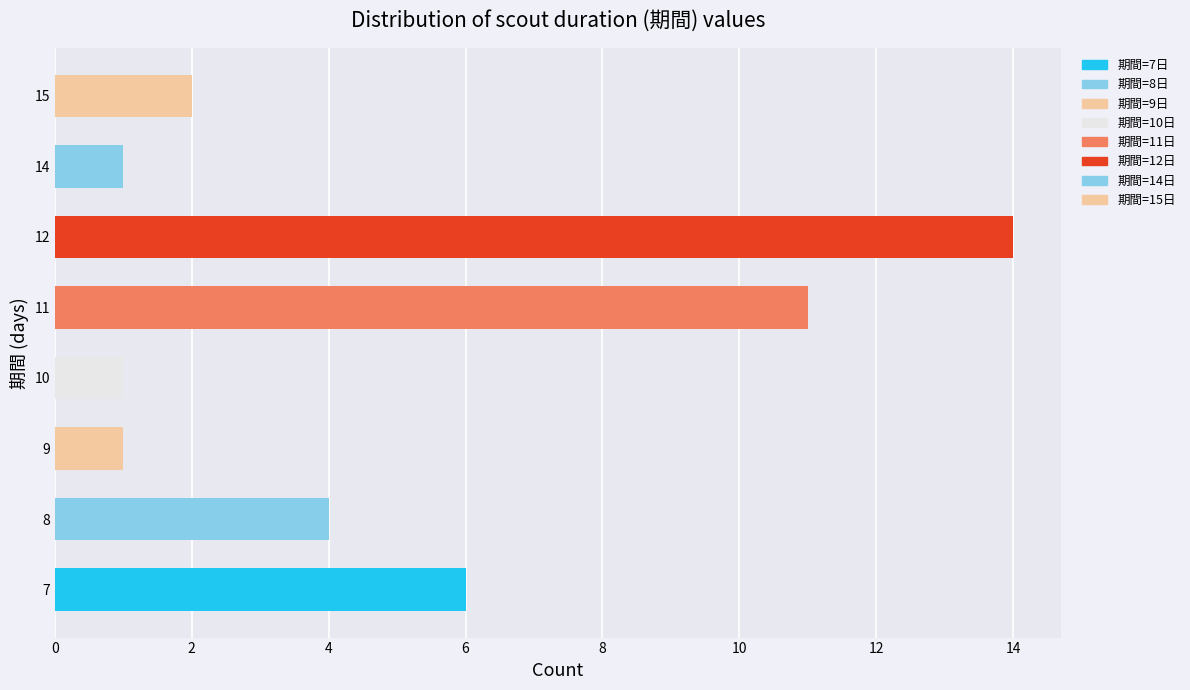

Which has a higher value, 8 or 9?

8